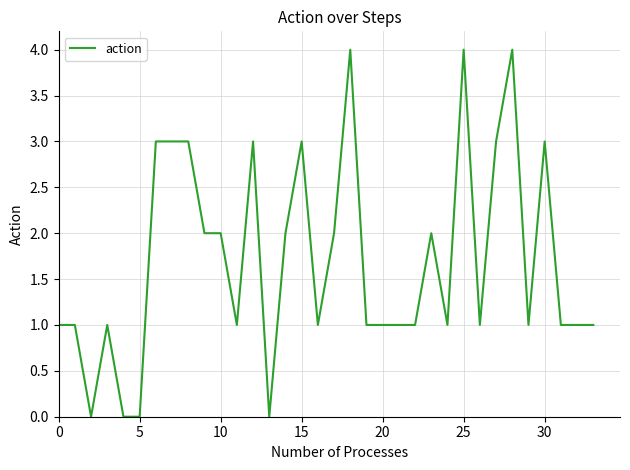

True or false: there are more than 2 points higher than both neighbors.

True